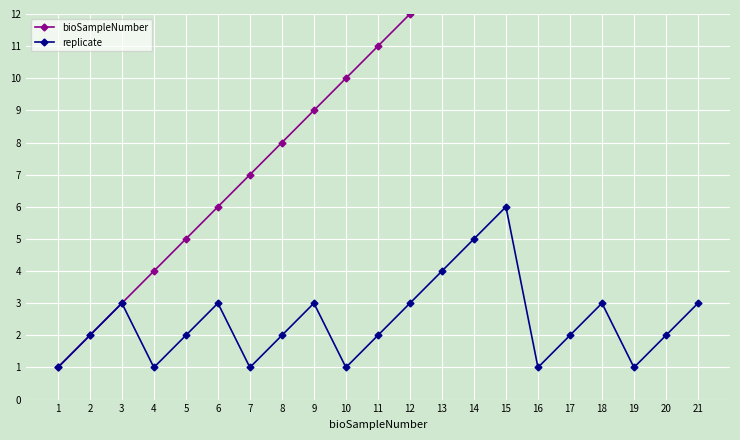

What is the total value across all series at 20?

22